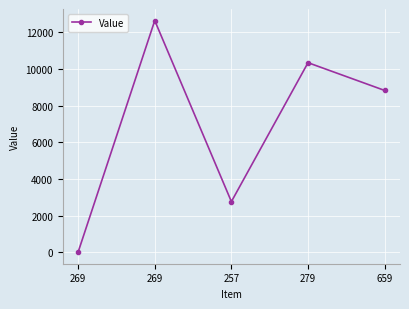

Reading left to right, list all the values displayed in this chart.

269=0	269=12650	257=2760	279=10350	659=8833